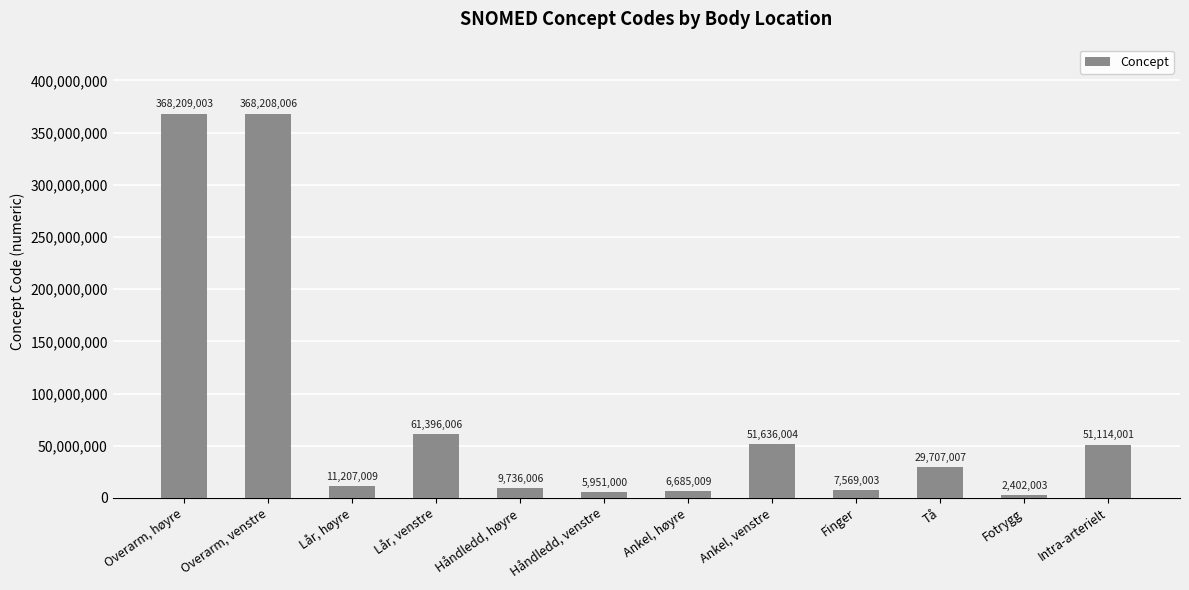

Reading left to right, extract all data points from this chart.

368209003	368208006	11207009	61396006	9736006	5951000	6685009	51636004	7569003	29707007	2402003	51114001